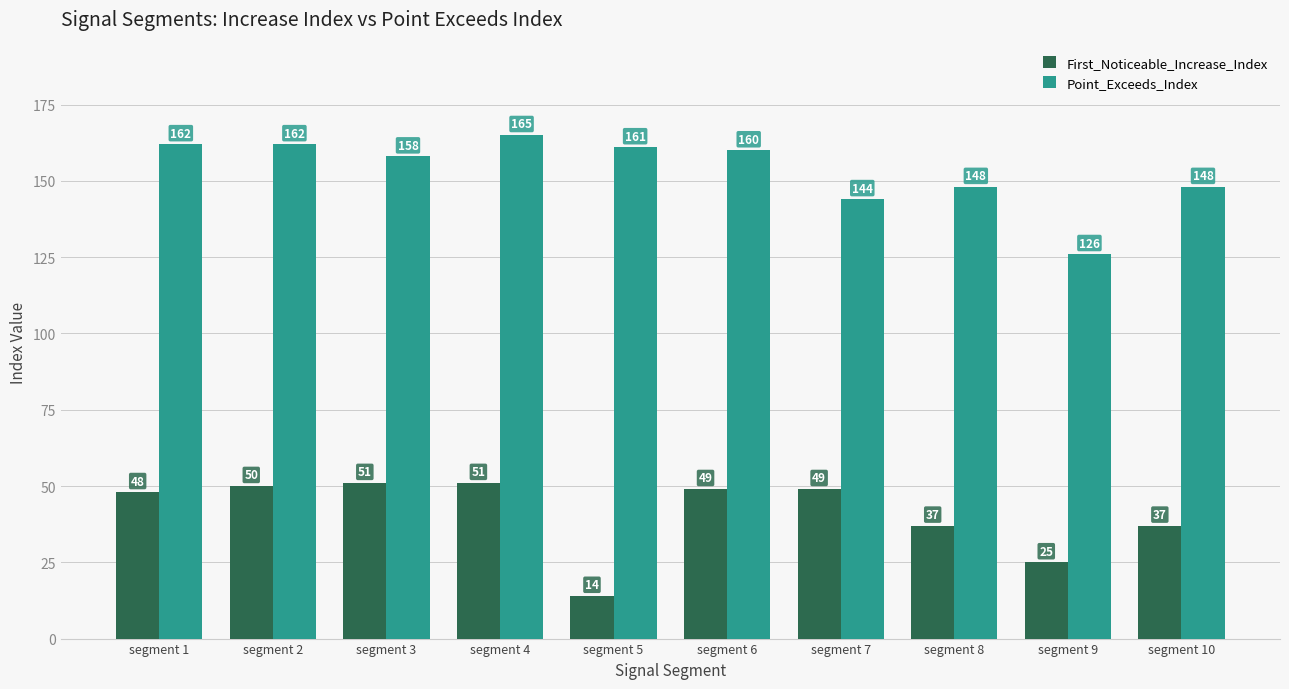

What is the spread (max minus min) of values at segment 7?

95